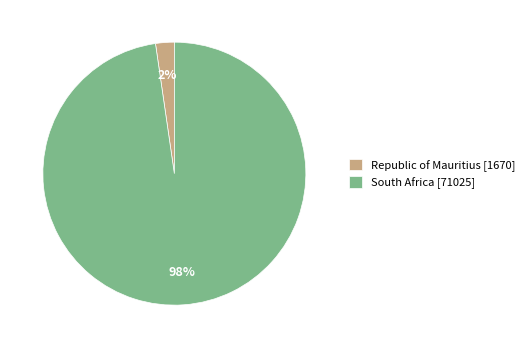

Which has a higher value, South Africa or Republic of Mauritius?

South Africa